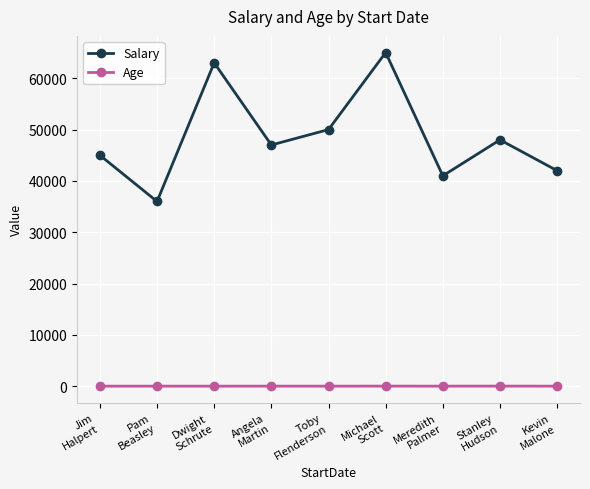

True or false: Salary has more than 1 interior local peaks.

True